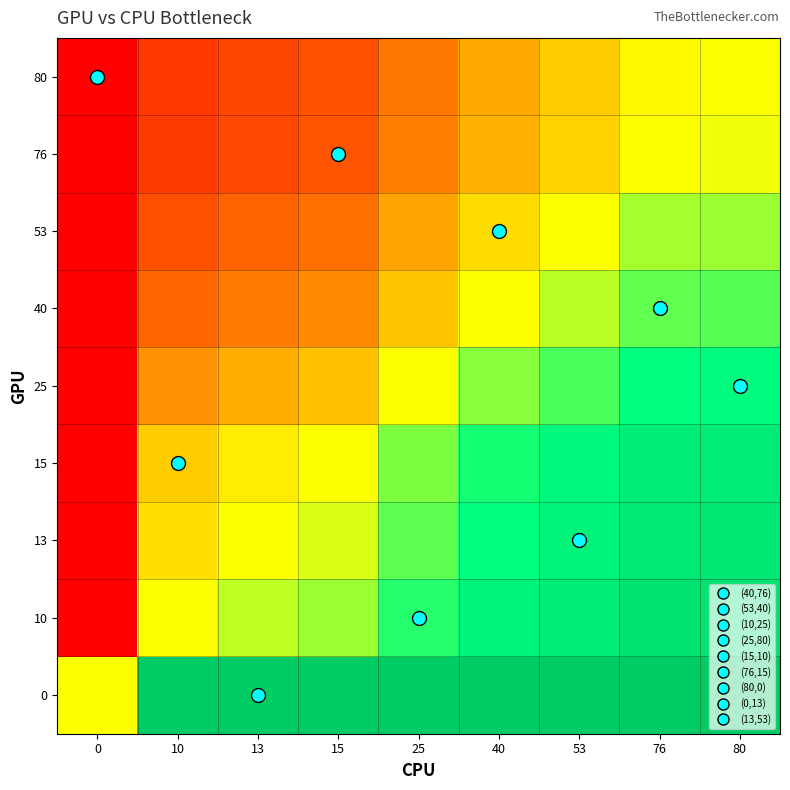

Reading left to right, extract all data points from this chart.

0: 0=0.5	10=1.0	13=1.0	15=1.0	25=1.0	40=1.0	53=1.0	76=1.0	80=1.0
10: 0=0.0	10=0.5	13=0.6	15=0.6	25=0.7	40=0.8	53=0.8	76=0.9	80=0.9
13: 0=0.0	10=0.4	13=0.5	15=0.5	25=0.7	40=0.8	53=0.8	76=0.9	80=0.9
15: 0=0.0	10=0.4	13=0.5	15=0.5	25=0.6	40=0.7	53=0.8	76=0.8	80=0.8
25: 0=0.0	10=0.3	13=0.3	15=0.4	25=0.5	40=0.6	53=0.7	76=0.8	80=0.8
40: 0=0.0	10=0.2	13=0.2	15=0.3	25=0.4	40=0.5	53=0.6	76=0.7	80=0.7
53: 0=0.0	10=0.2	13=0.2	15=0.2	25=0.3	40=0.4	53=0.5	76=0.6	80=0.6
76: 0=0.0	10=0.1	13=0.1	15=0.2	25=0.2	40=0.3	53=0.4	76=0.5	80=0.5
80: 0=0.0	10=0.1	13=0.1	15=0.2	25=0.2	40=0.3	53=0.4	76=0.5	80=0.5